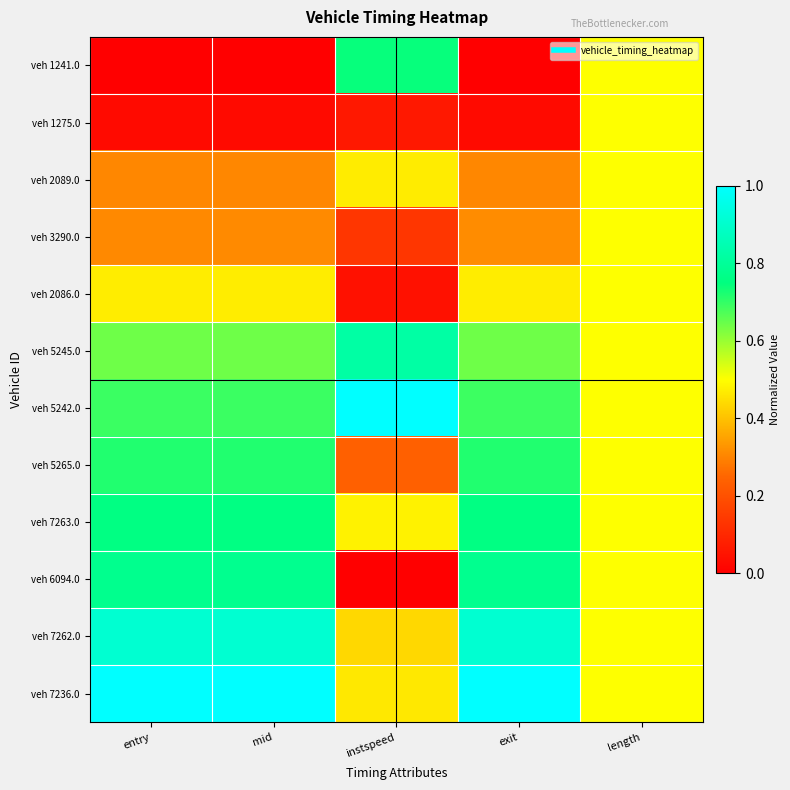

Reading left to right, what are all the values shown in this chart?

veh 1241.0: entry=0.0	mid=0.0	instspeed=0.7	exit=0.0	length=0.5
veh 1275.0: entry=0.0	mid=0.0	instspeed=0.1	exit=0.0	length=0.5
veh 2089.0: entry=0.3	mid=0.3	instspeed=0.5	exit=0.3	length=0.5
veh 3290.0: entry=0.3	mid=0.3	instspeed=0.1	exit=0.3	length=0.5
veh 2086.0: entry=0.5	mid=0.5	instspeed=0.0	exit=0.5	length=0.5
veh 5245.0: entry=0.6	mid=0.6	instspeed=0.8	exit=0.6	length=0.5
veh 5242.0: entry=0.7	mid=0.7	instspeed=1.0	exit=0.7	length=0.5
veh 5265.0: entry=0.7	mid=0.7	instspeed=0.2	exit=0.7	length=0.5
veh 7263.0: entry=0.8	mid=0.8	instspeed=0.5	exit=0.8	length=0.5
veh 6094.0: entry=0.8	mid=0.8	instspeed=0.0	exit=0.8	length=0.5
veh 7262.0: entry=0.9	mid=0.9	instspeed=0.4	exit=0.9	length=0.5
veh 7236.0: entry=1.0	mid=1.0	instspeed=0.5	exit=1.0	length=0.5